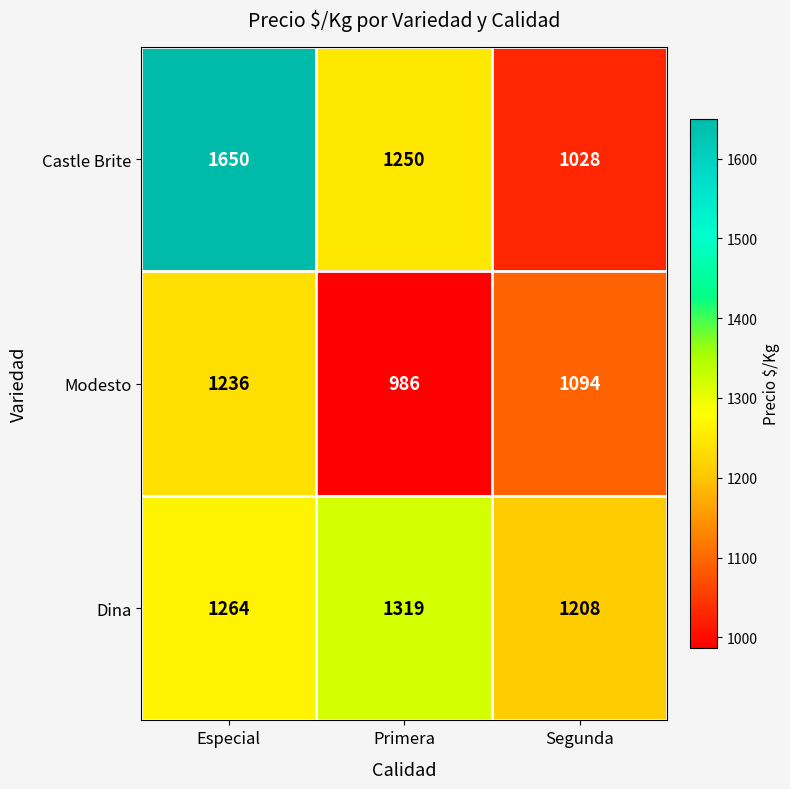

What is the approximate value of Dina at Segunda, to the nearest 50?

1200